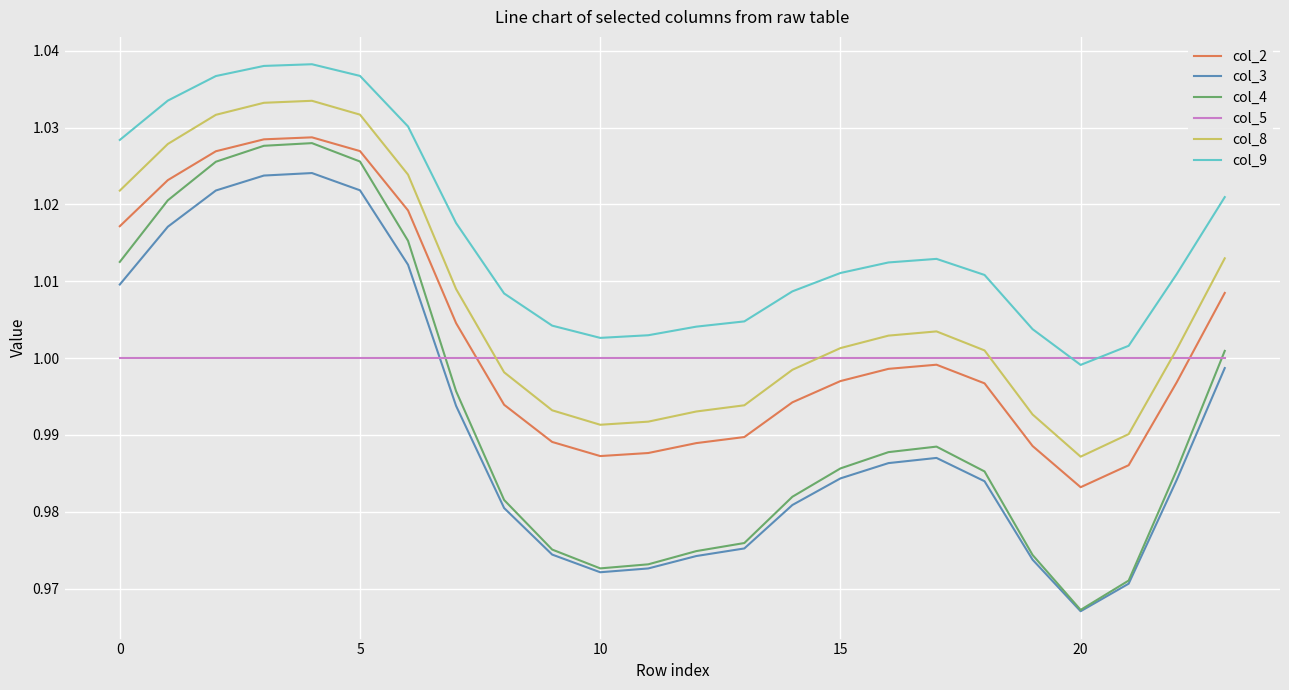

Is this an area chart (filled region under the line)?

No